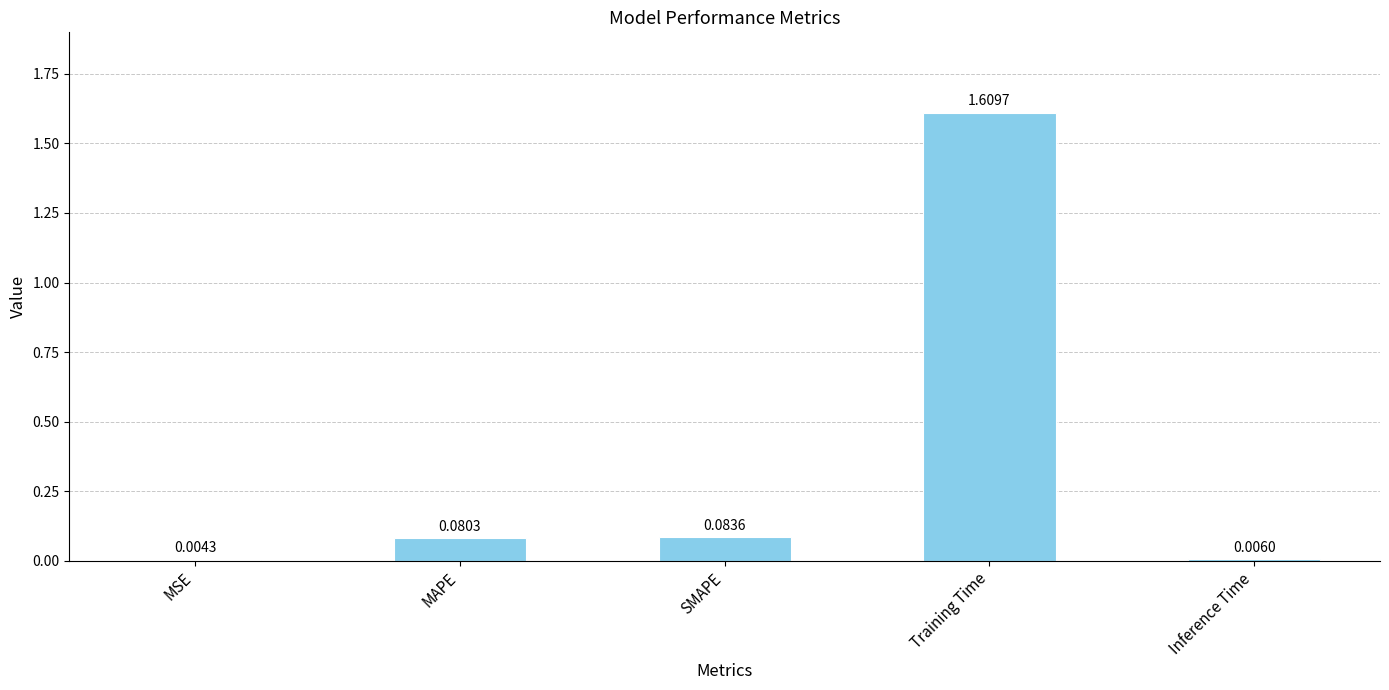

At which category does the chart reach its peak across all series?

Training Time